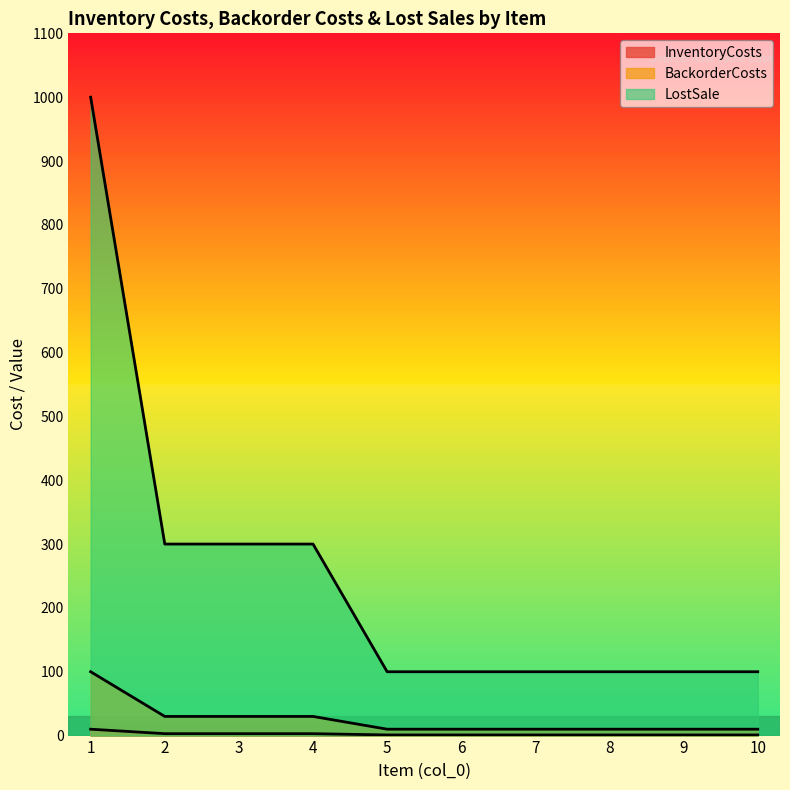

What is the sum of all InventoryCosts values?

25